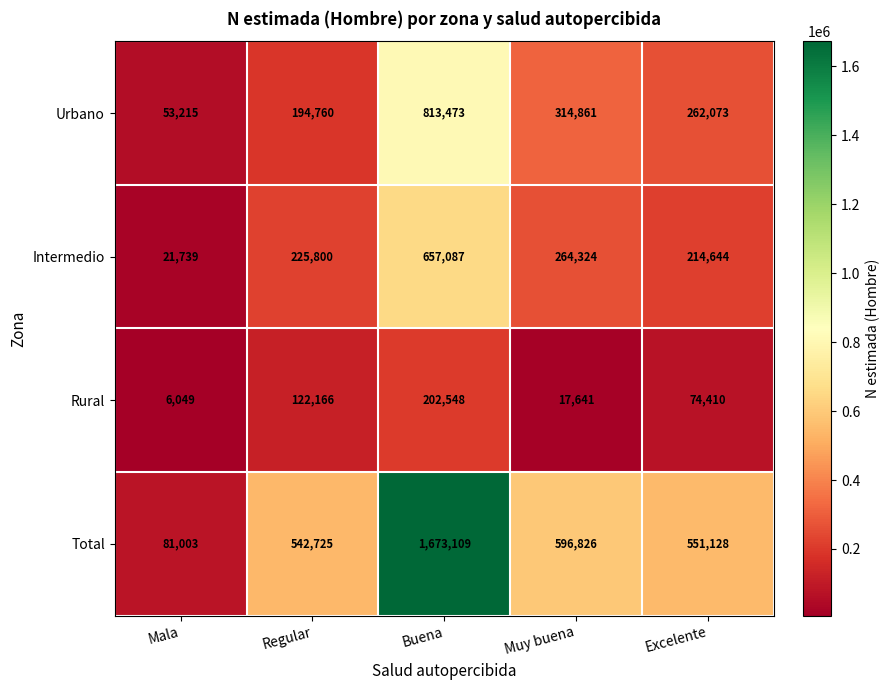

Count the number of categories in the chart.

5